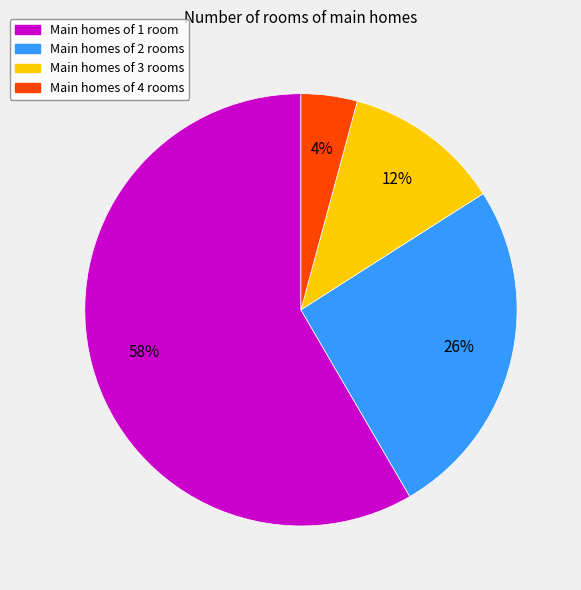

To the nearest percent, what percentage of the pie is Main homes of 4 rooms?

4%